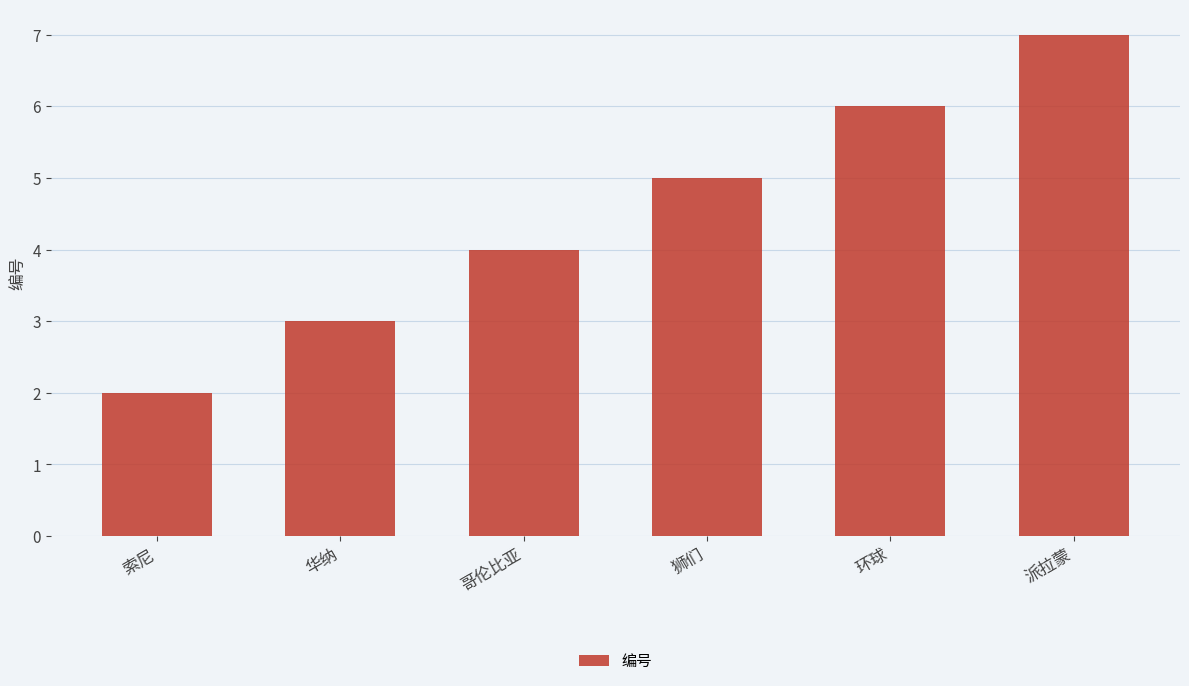

What is the value of the 2nd bar from the left?

3